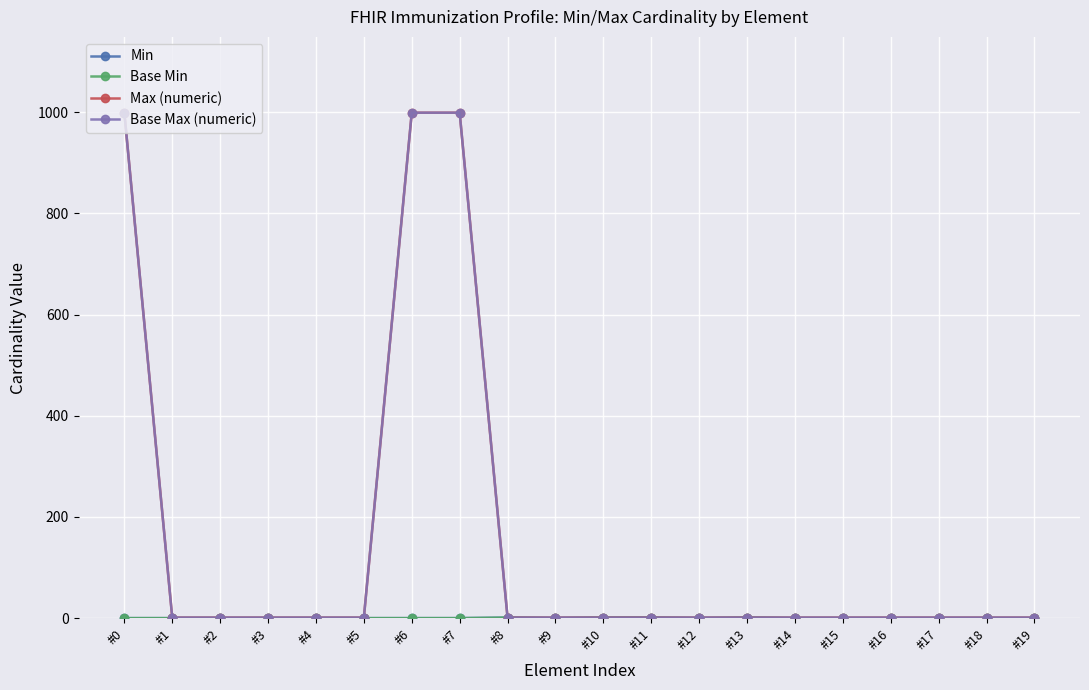

Which has a higher value, #10 or #14?

#10